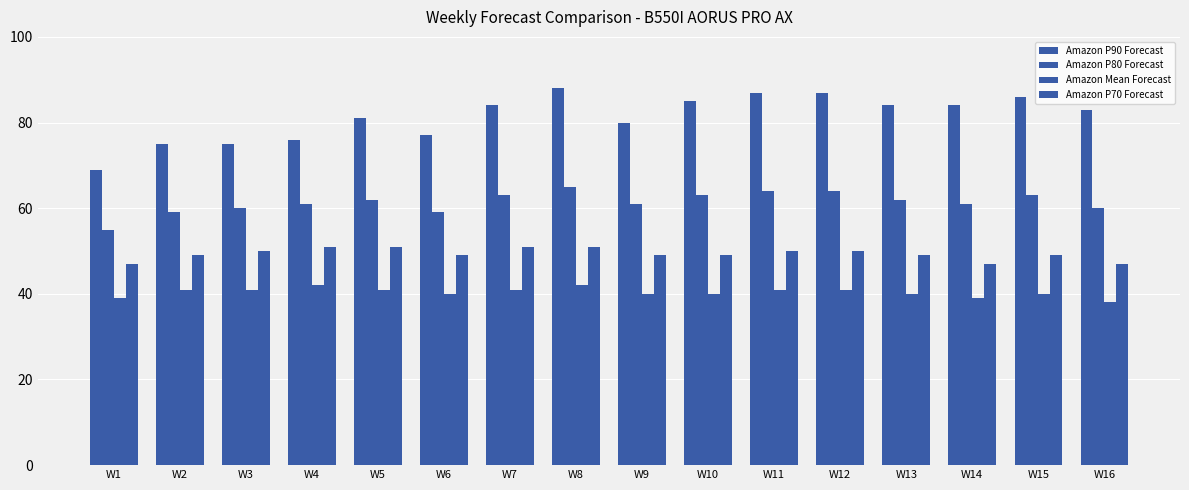

How many distinct data groups are displayed?

4